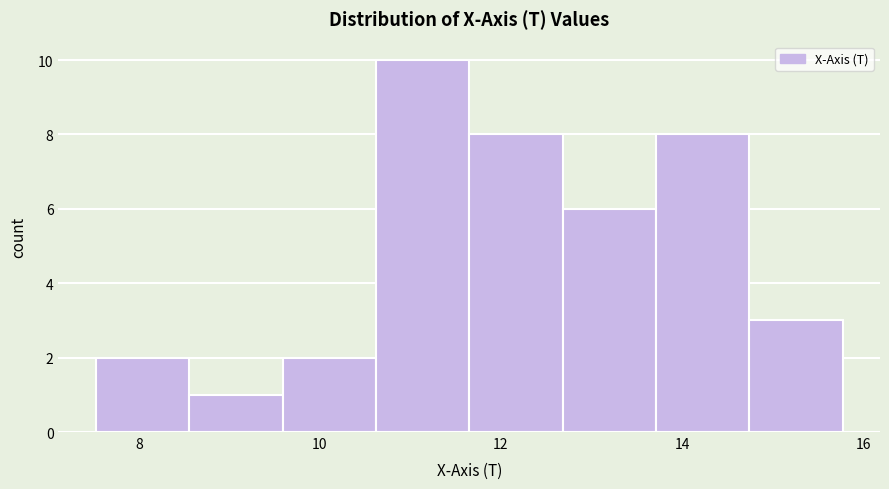

Which range on the x-axis has the tallest bar?

10.6 to 11.6